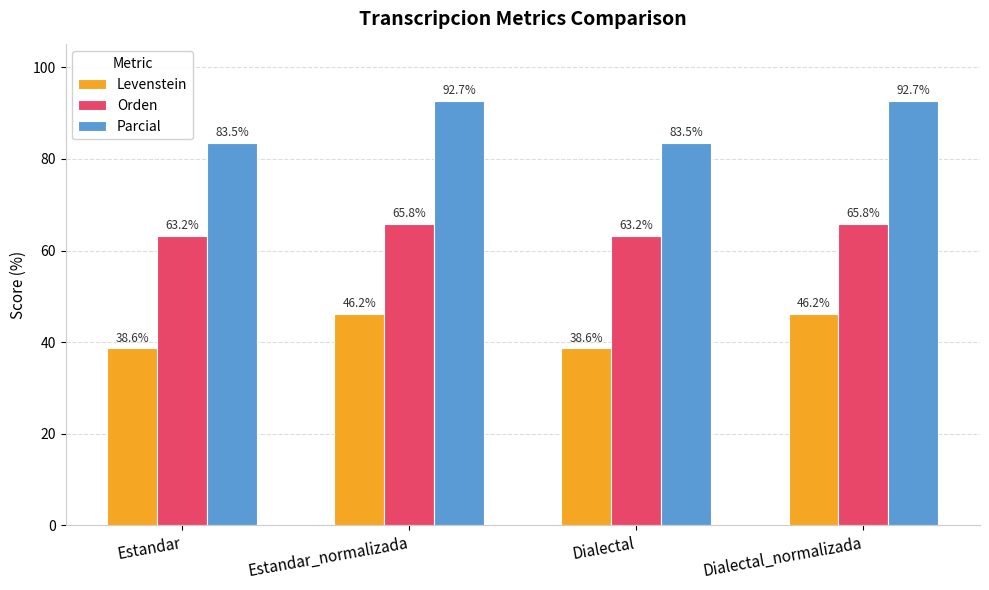

How many bars are there in each group?

3